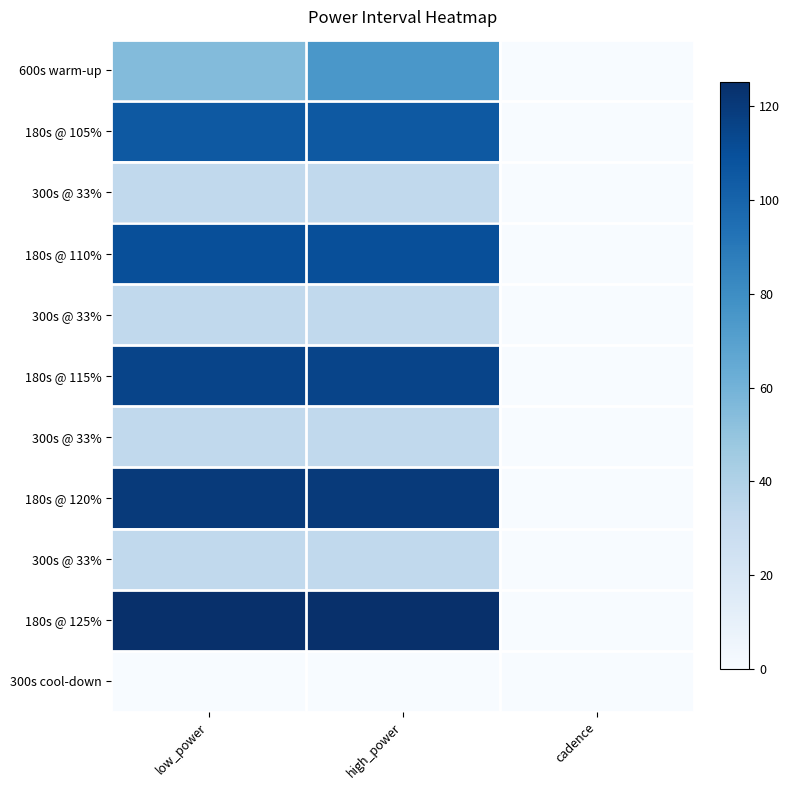

What is the difference between the highest and lowest values at high_power?

125